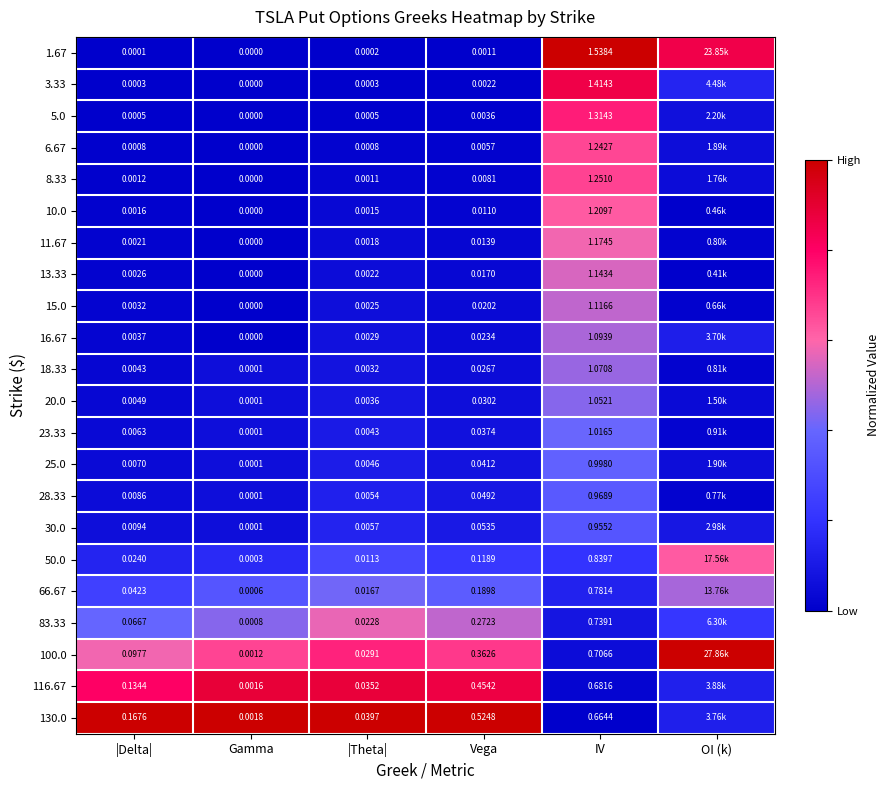

Is the value of 5.0 at Vega greater than the value of 50.0 at IV?

No